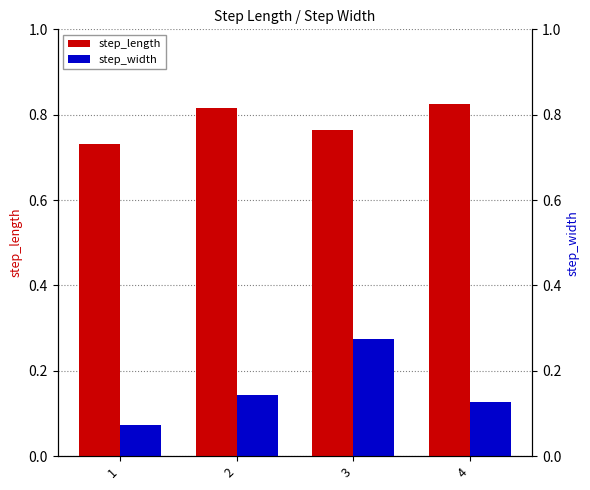

Rank the series by their average value, from lowest to highest.

step_width, step_length